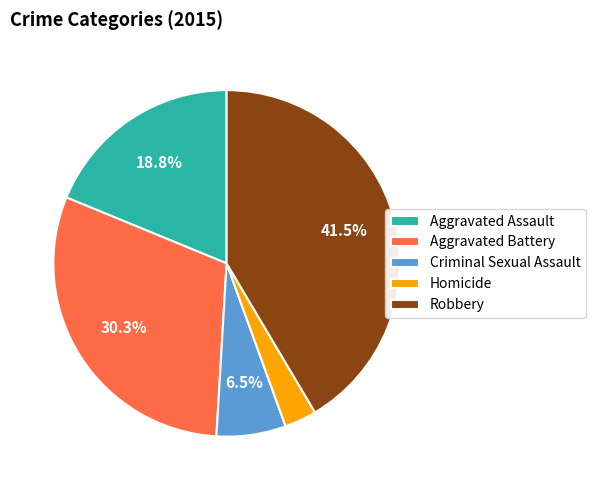

True or false: Aggravated Battery accounts for 30% of the total.

True